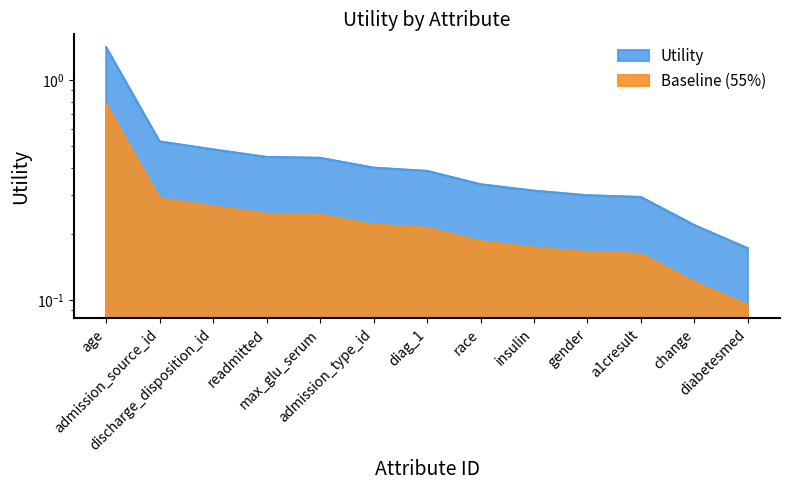

Does the chart have visible grid lines?

No